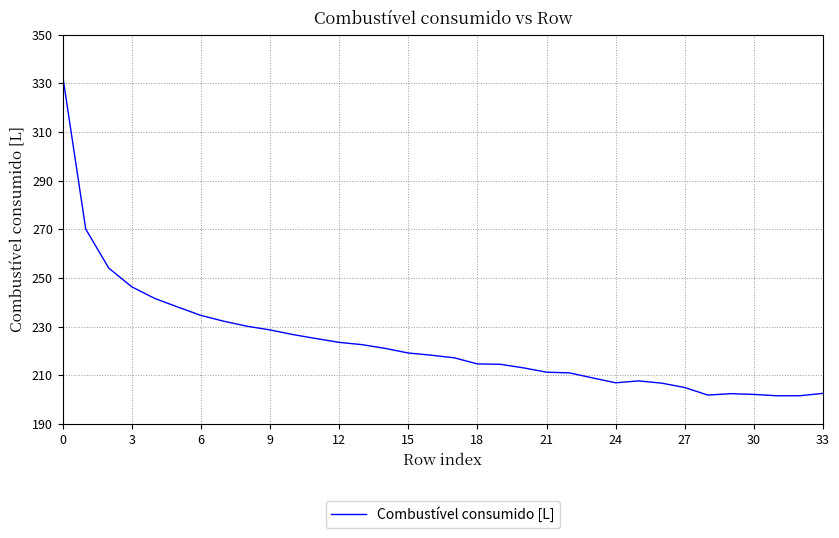

What is the smallest value displayed?

201.6